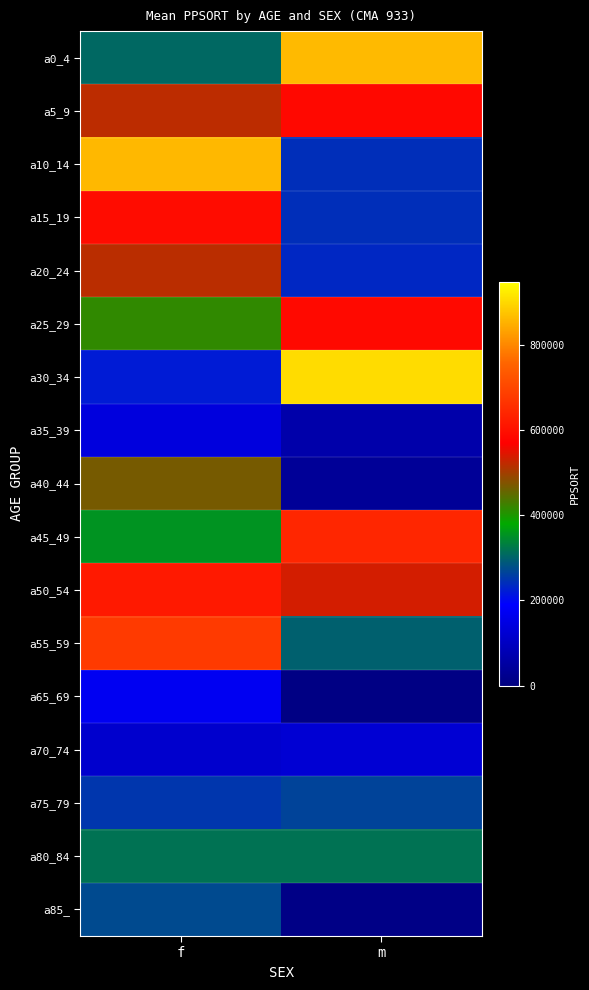

What is the spread (max minus min) of values at f?

744945